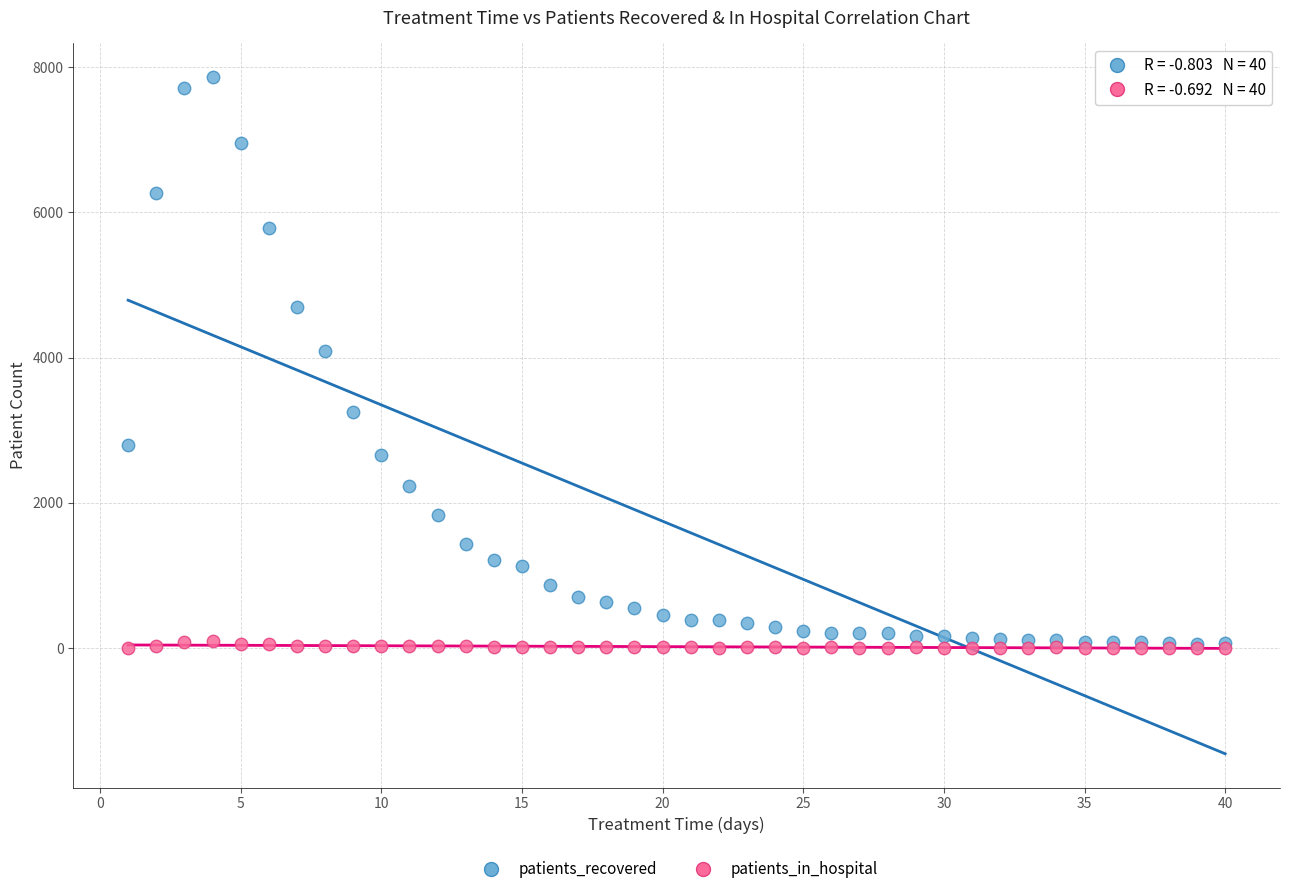

What are all the series names shown in the legend?

patients_recovered, patients_in_hospital